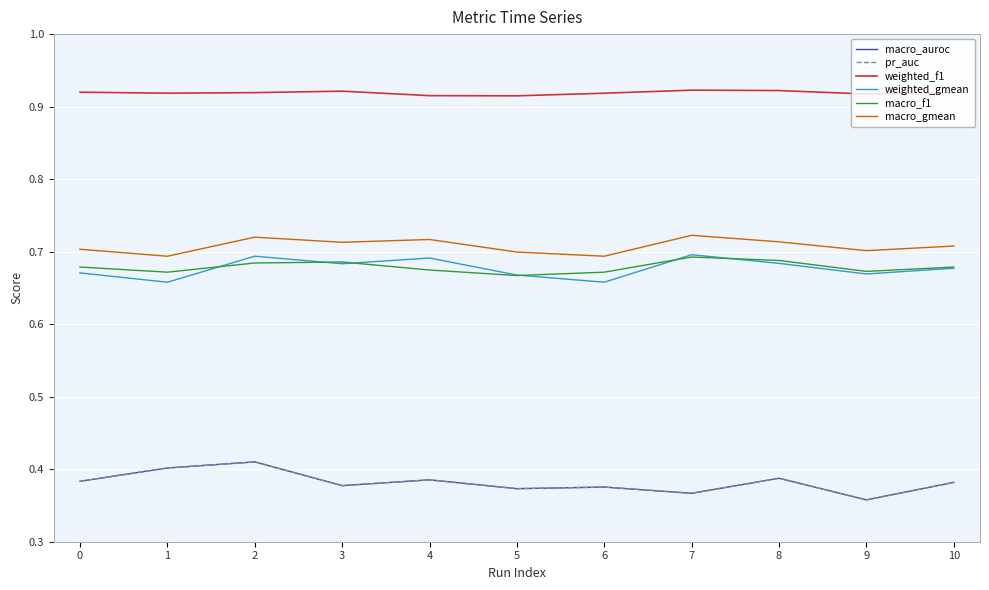

Reading left to right, list all the values displayed in this chart.

macro_auroc: 0=0.4	1=0.4	2=0.4	3=0.4	4=0.4	5=0.4	6=0.4	7=0.4	8=0.4	9=0.4	10=0.4
pr_auc: 0=0.4	1=0.4	2=0.4	3=0.4	4=0.4	5=0.4	6=0.4	7=0.4	8=0.4	9=0.4	10=0.4
weighted_f1: 0=0.9	1=0.9	2=0.9	3=0.9	4=0.9	5=0.9	6=0.9	7=0.9	8=0.9	9=0.9	10=0.9
weighted_gmean: 0=0.7	1=0.7	2=0.7	3=0.7	4=0.7	5=0.7	6=0.7	7=0.7	8=0.7	9=0.7	10=0.7
macro_f1: 0=0.7	1=0.7	2=0.7	3=0.7	4=0.7	5=0.7	6=0.7	7=0.7	8=0.7	9=0.7	10=0.7
macro_gmean: 0=0.7	1=0.7	2=0.7	3=0.7	4=0.7	5=0.7	6=0.7	7=0.7	8=0.7	9=0.7	10=0.7